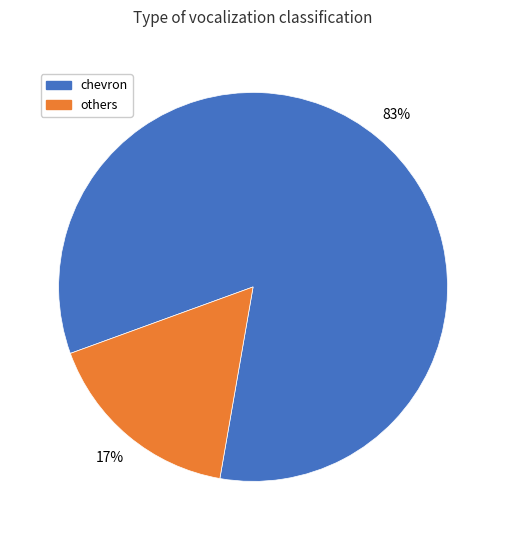

Does any single category account for the majority?

Yes